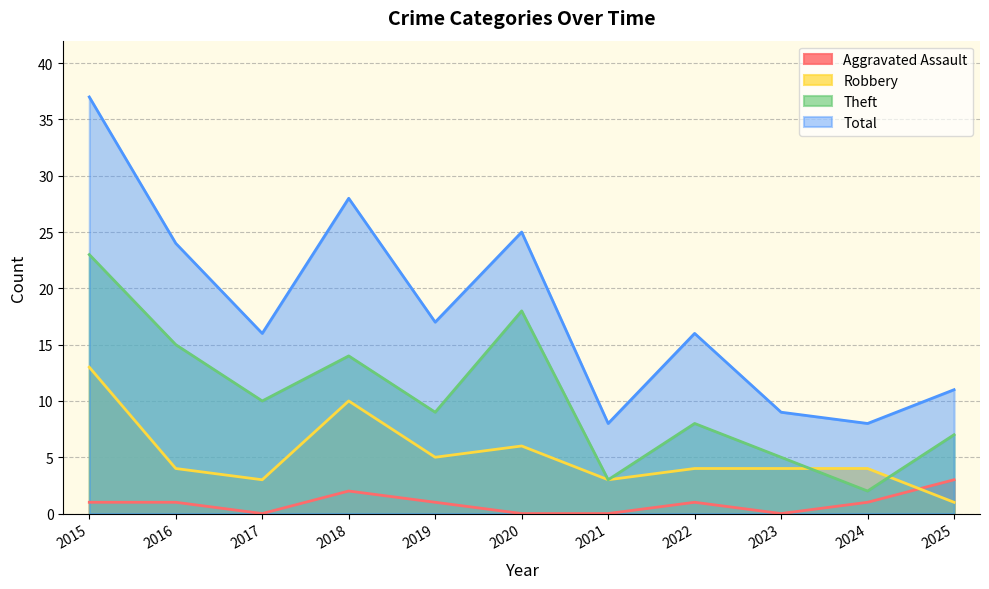

Reading left to right, transcribe all the data shown in this chart.

Aggravated Assault: 1	1	0	2	1	0	0	1	0	1	3
Robbery: 13	4	3	10	5	6	3	4	4	4	1
Theft: 23	15	10	14	9	18	3	8	5	2	7
Total: 37	24	16	28	17	25	8	16	9	8	11